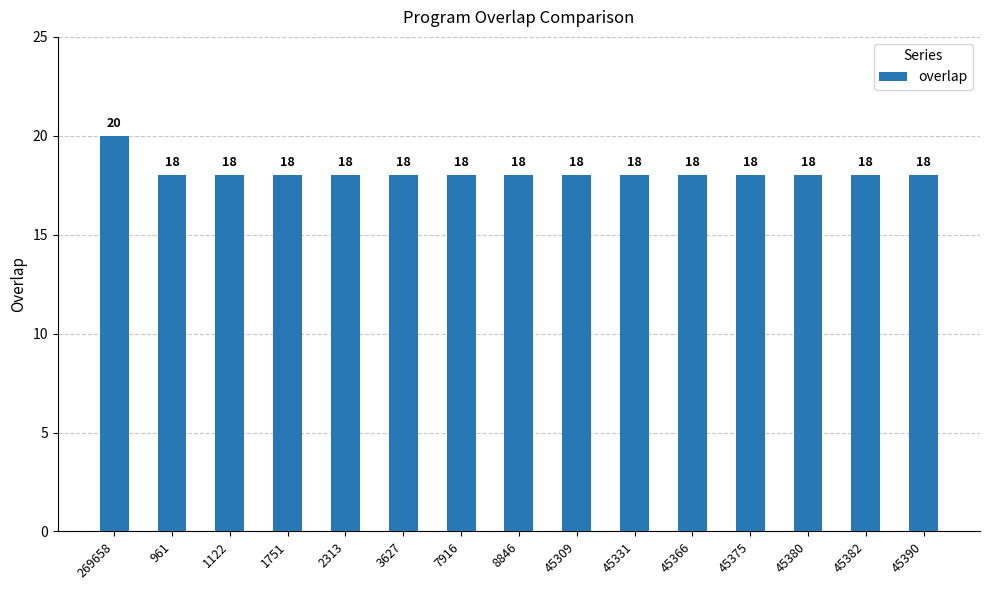

Reading left to right, what are all the values shown in this chart?

20	18	18	18	18	18	18	18	18	18	18	18	18	18	18